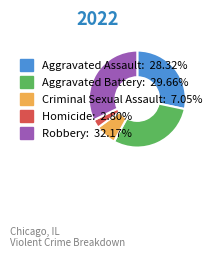

How many slices are in this pie chart?

5